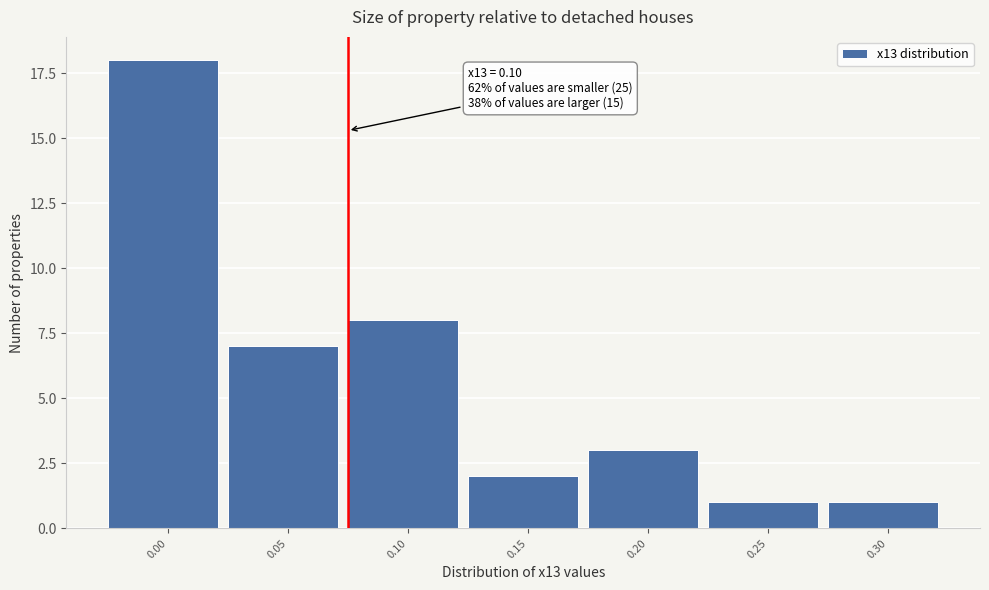

Reading right to left, extract all data points from this chart.

1	1	3	2	8	7	18